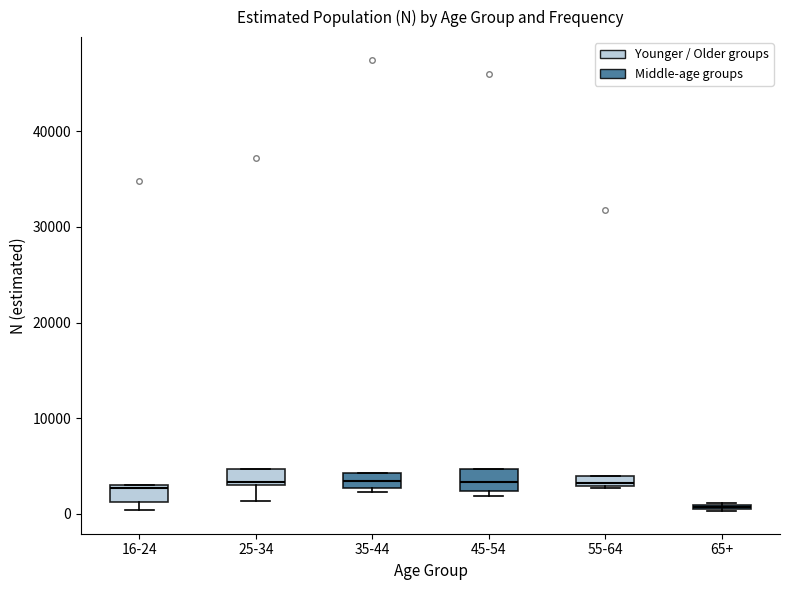

Which box has the lowest median line?

65+